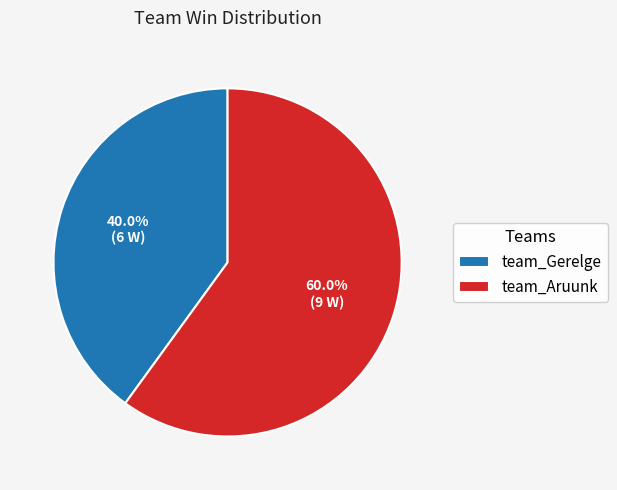

How many segments does this pie chart have?

2